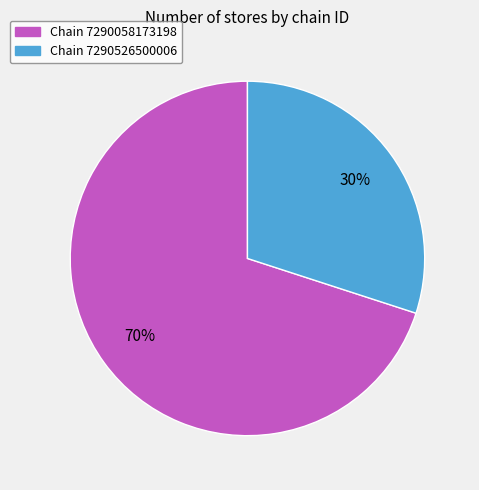

To the nearest percent, what is the average slice percentage?

50%